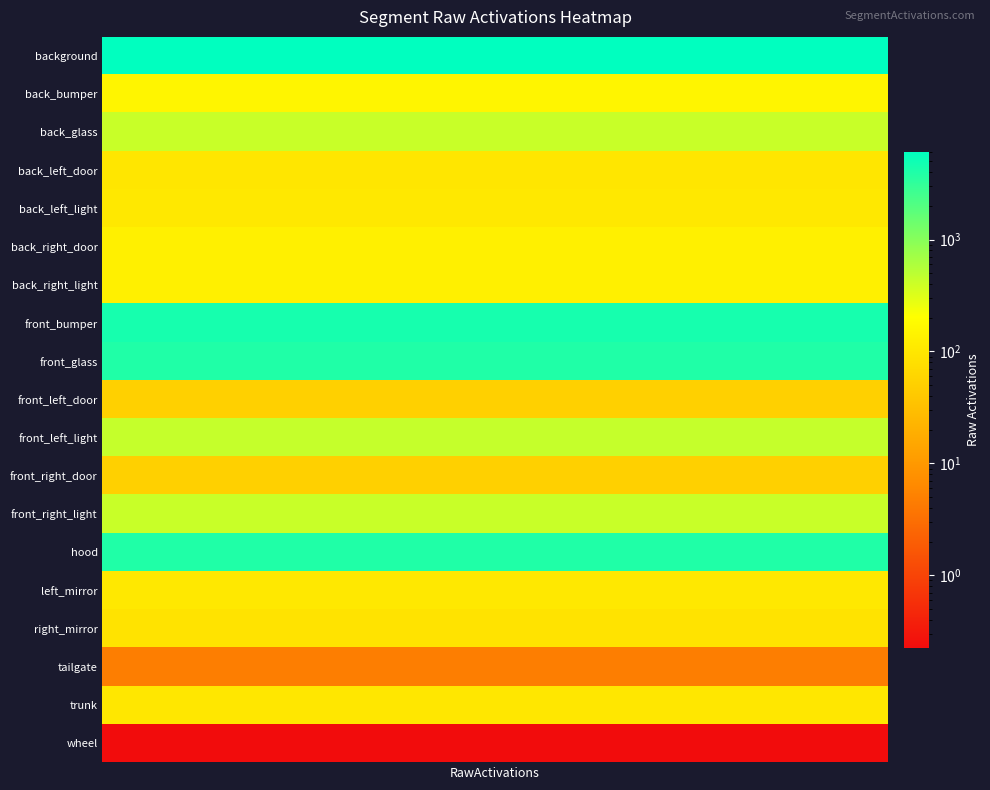

What is the greatest value displayed?

6116.9